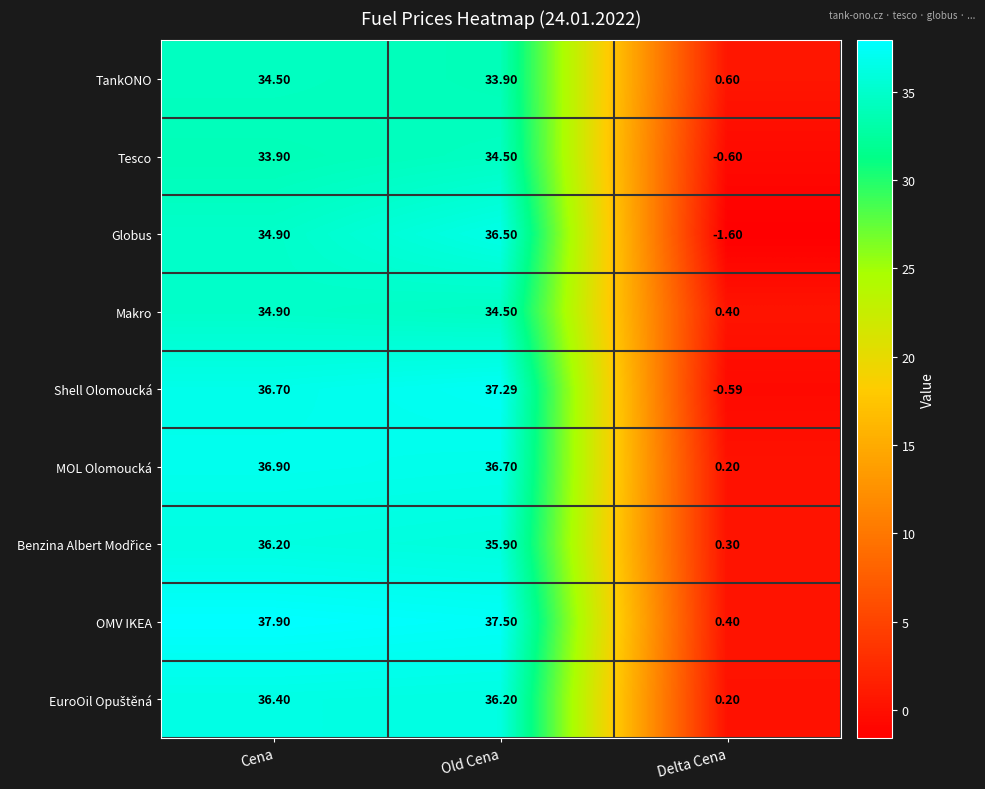

At how many categories does at least one series exceed 6?

2